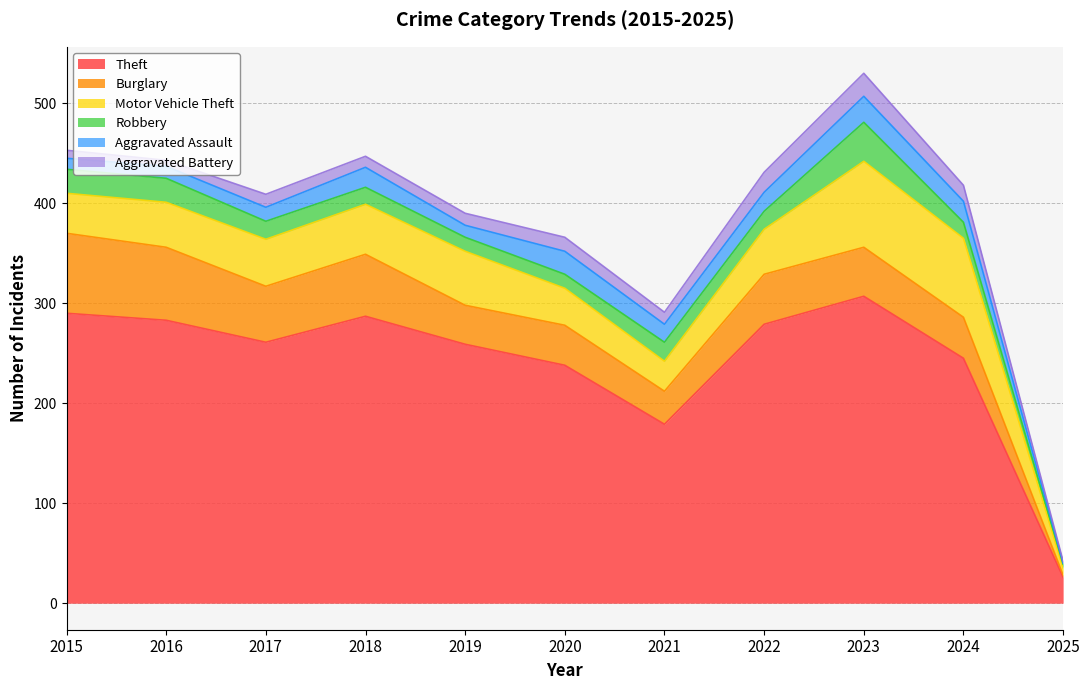

At which label does Aggravated Battery reach its peak?

2023